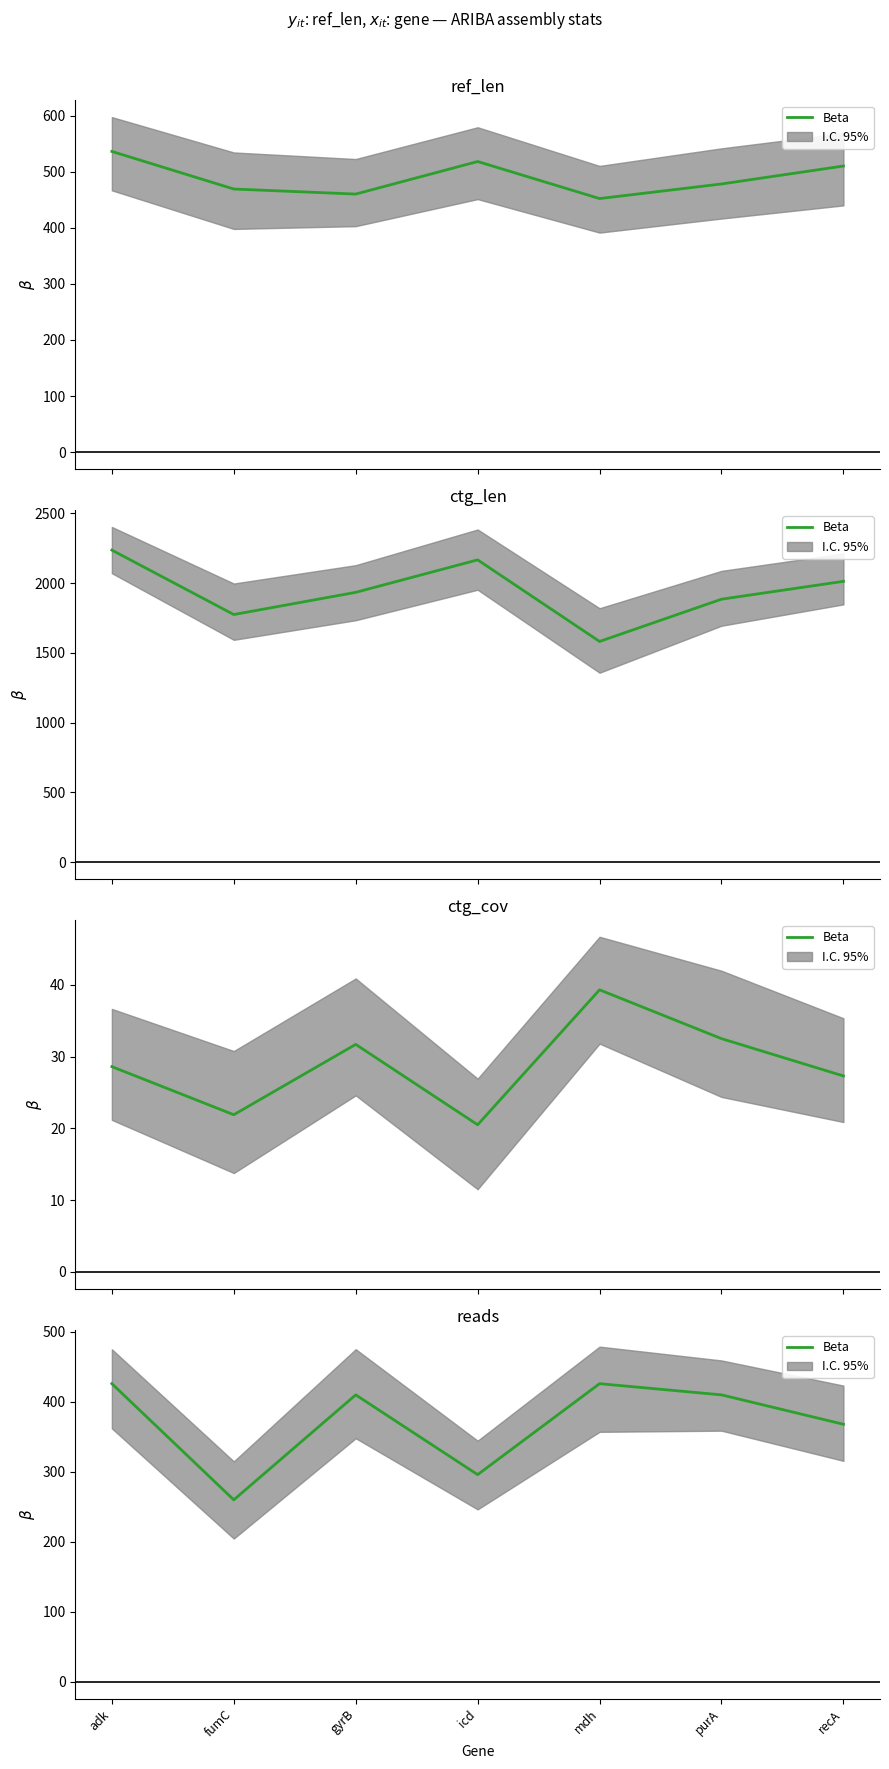

At which category does the chart reach its minimum across all series?

fumC